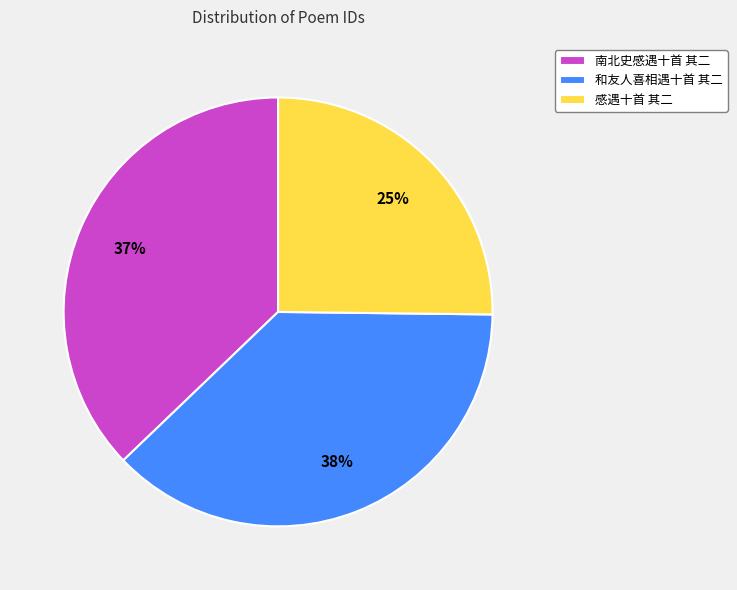

To the nearest percent, what is the difference between the 感遇十首 其二 and 南北史感遇十首 其二 slice percentages?

12%